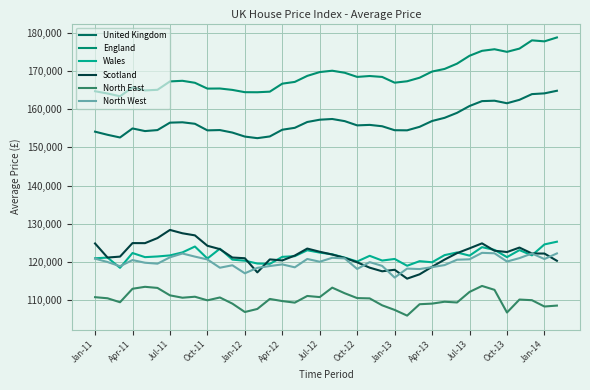

Does the chart have visible grid lines?

Yes